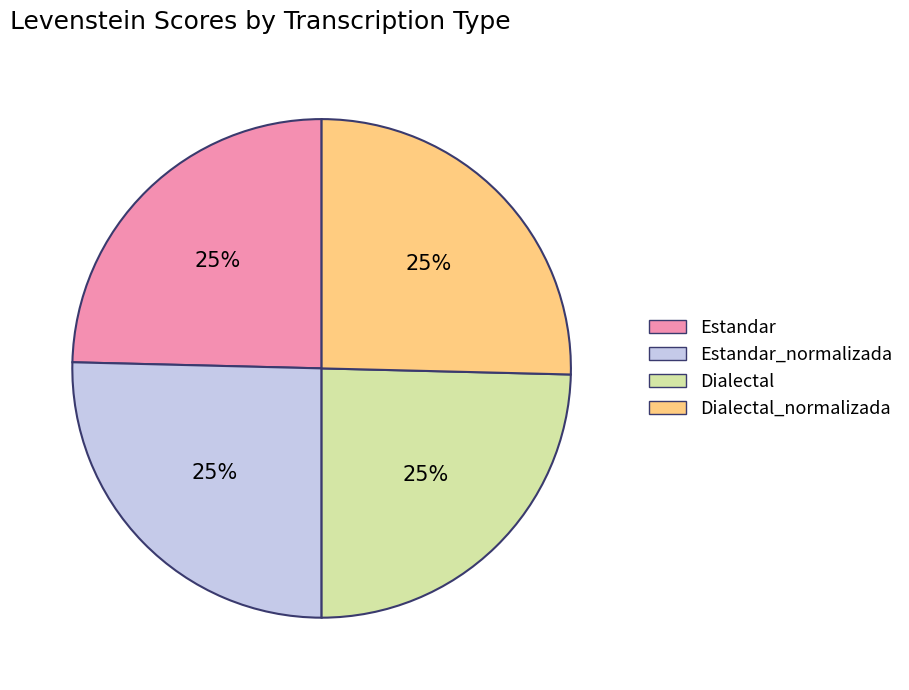

How many slices are in this pie chart?

4